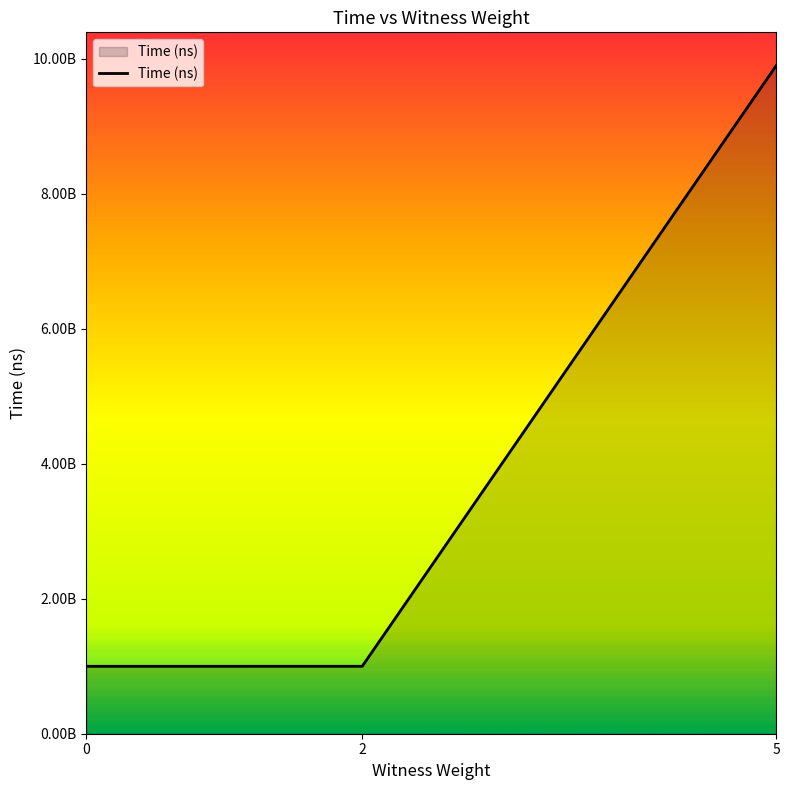

Does the chart display data point markers on the line(s)?

No